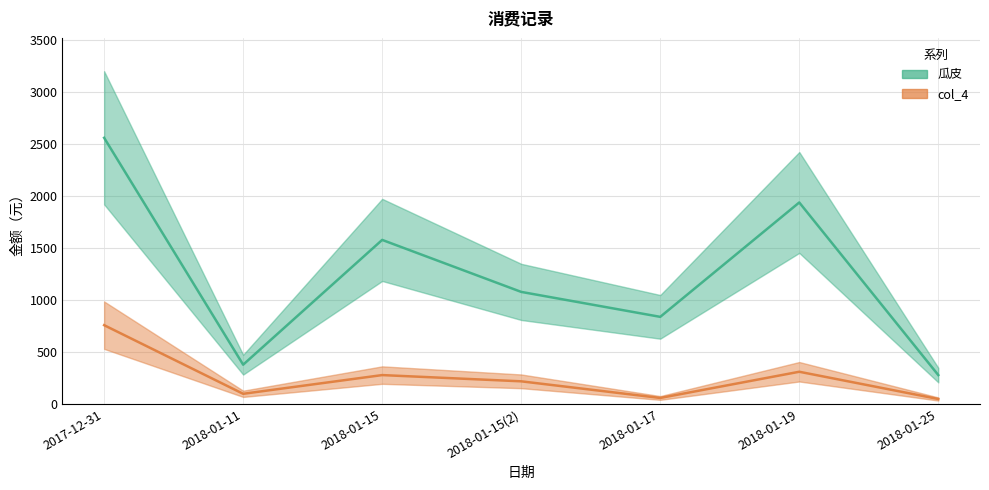

At which category does the chart reach its peak across all series?

2017-12-31